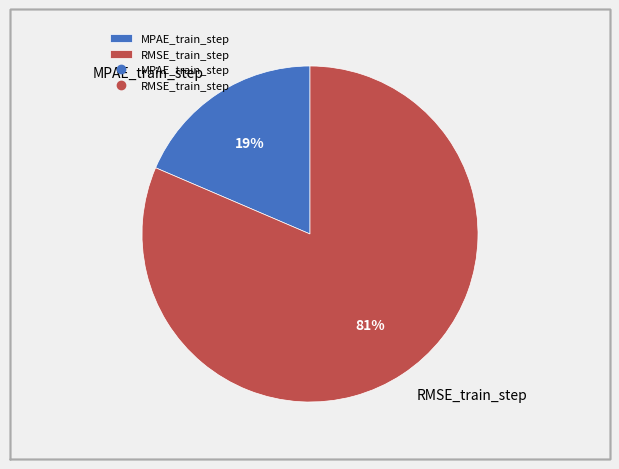

To the nearest percent, what is the average slice percentage?

50%